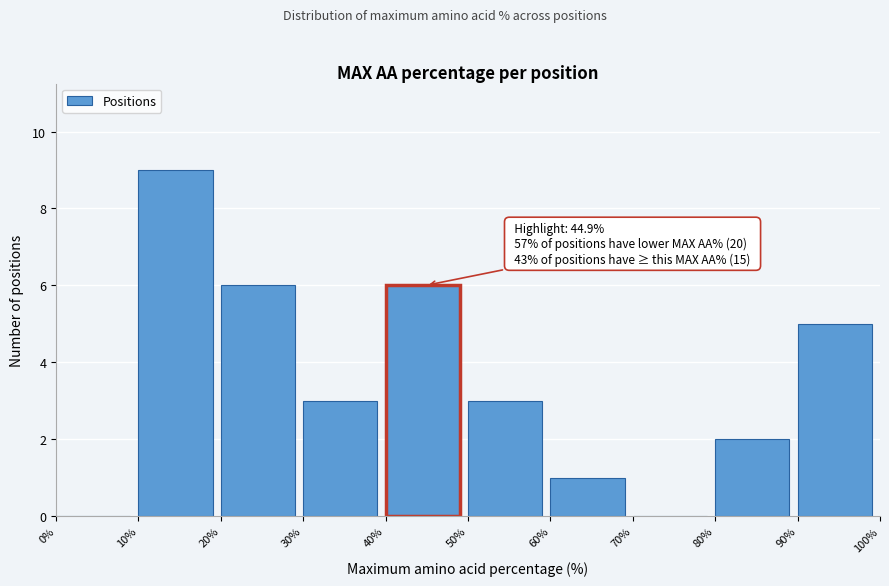

Over which range of the x-axis is the bar tallest?

10% to 20%